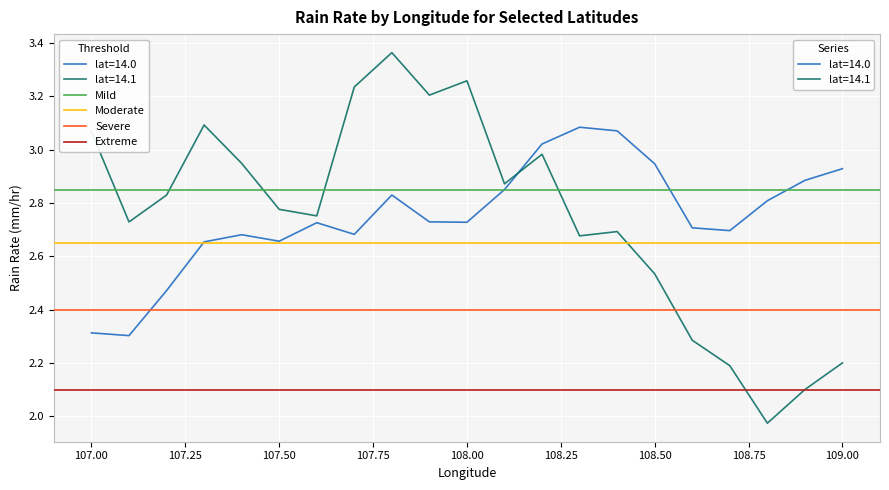

Is it true that lat=14.1 equals 3.8 at 107.50?

False